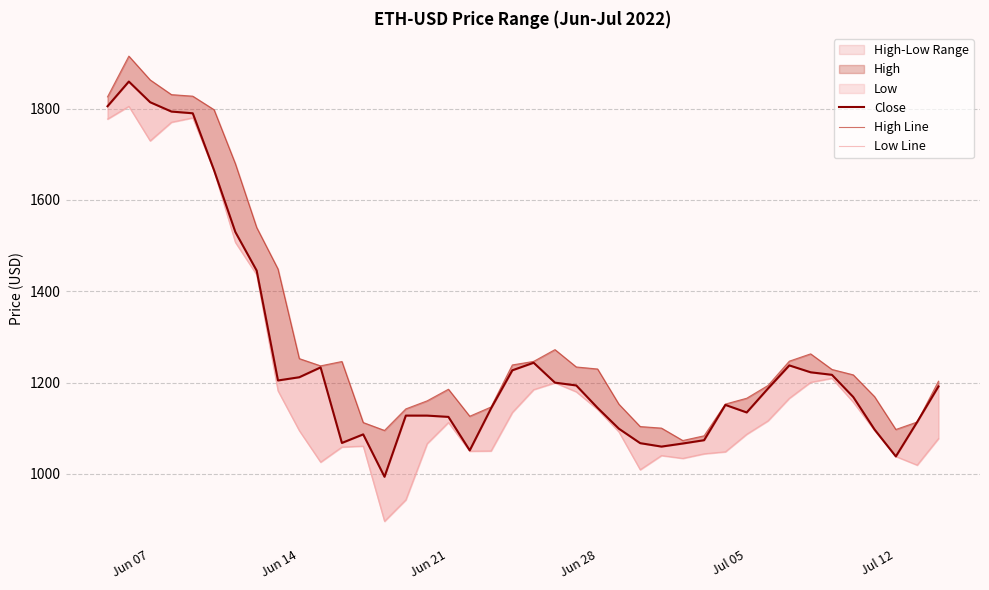

Which series has the widest spread of values?

Low Line